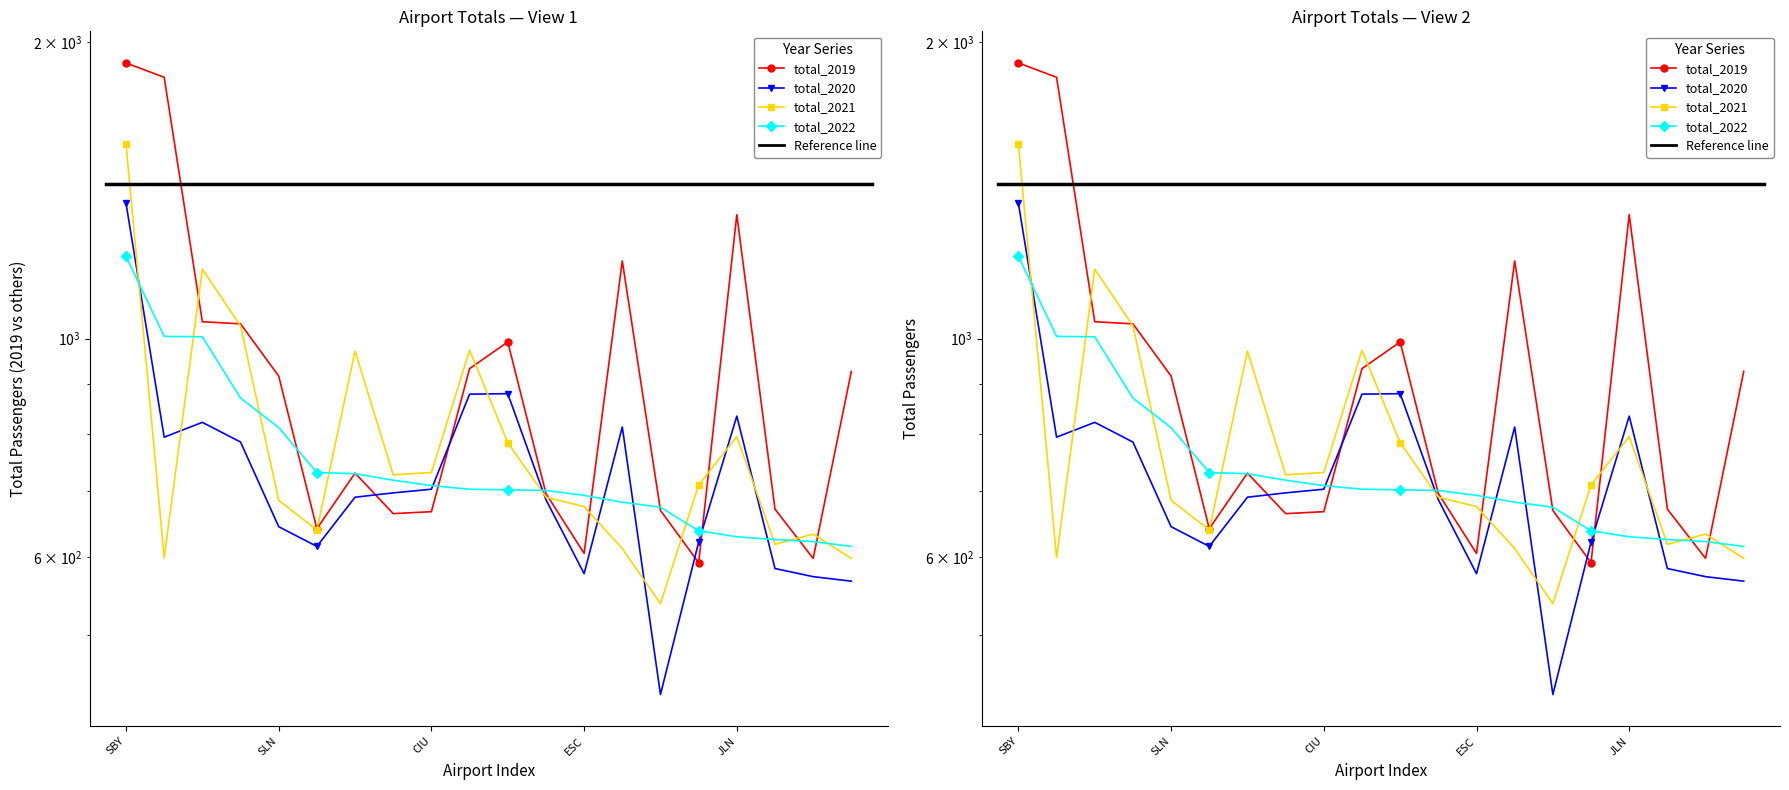

What is the minimum value for total_2021?

538